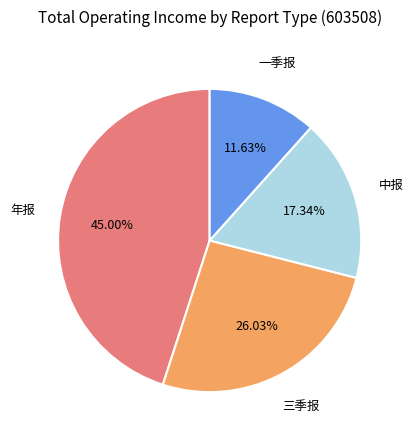

Is there a majority slice in this chart?

No